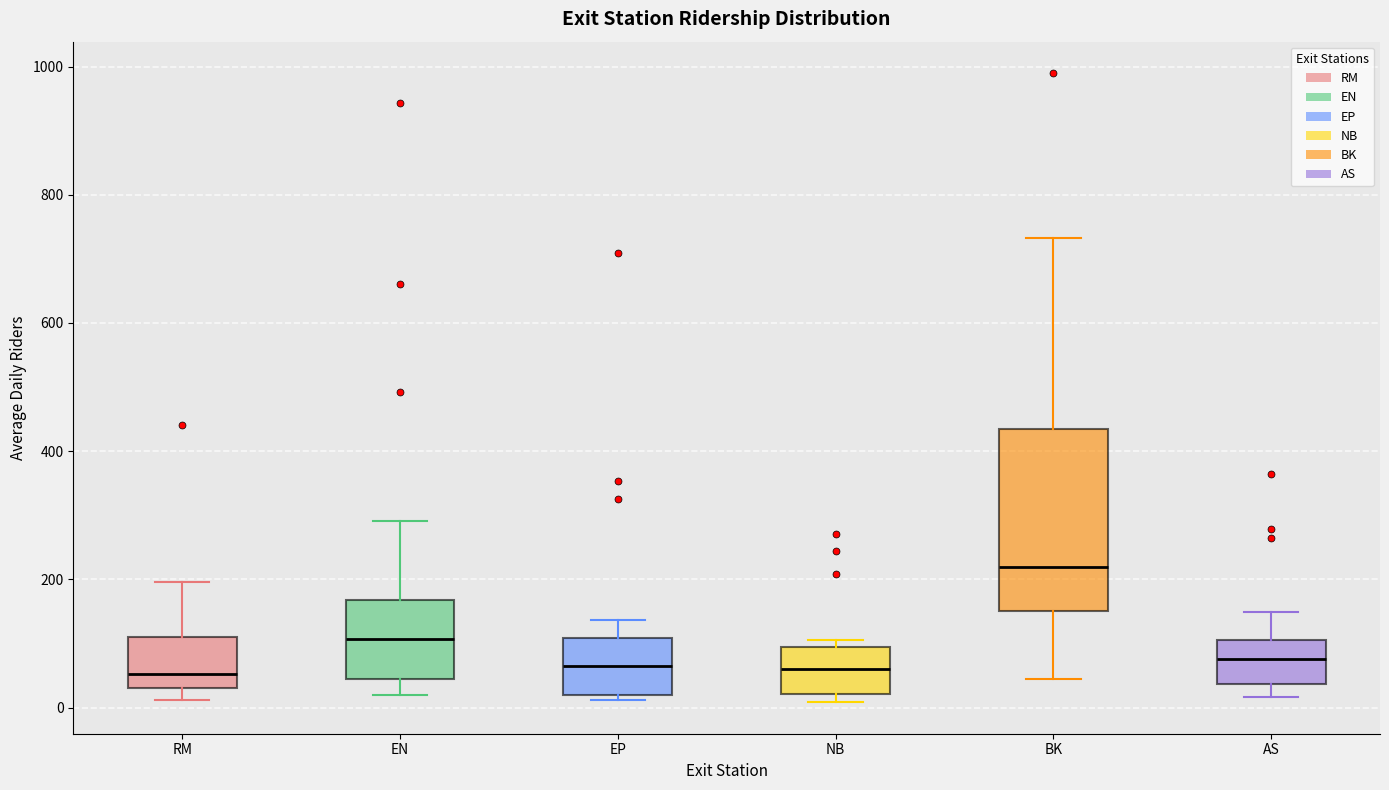

Which box's median line is the highest?

BK